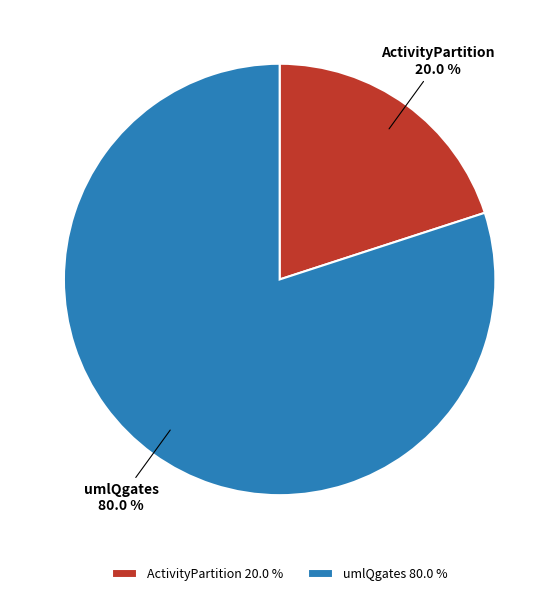

Which has a higher value, umlQgates or ActivityPartition?

umlQgates